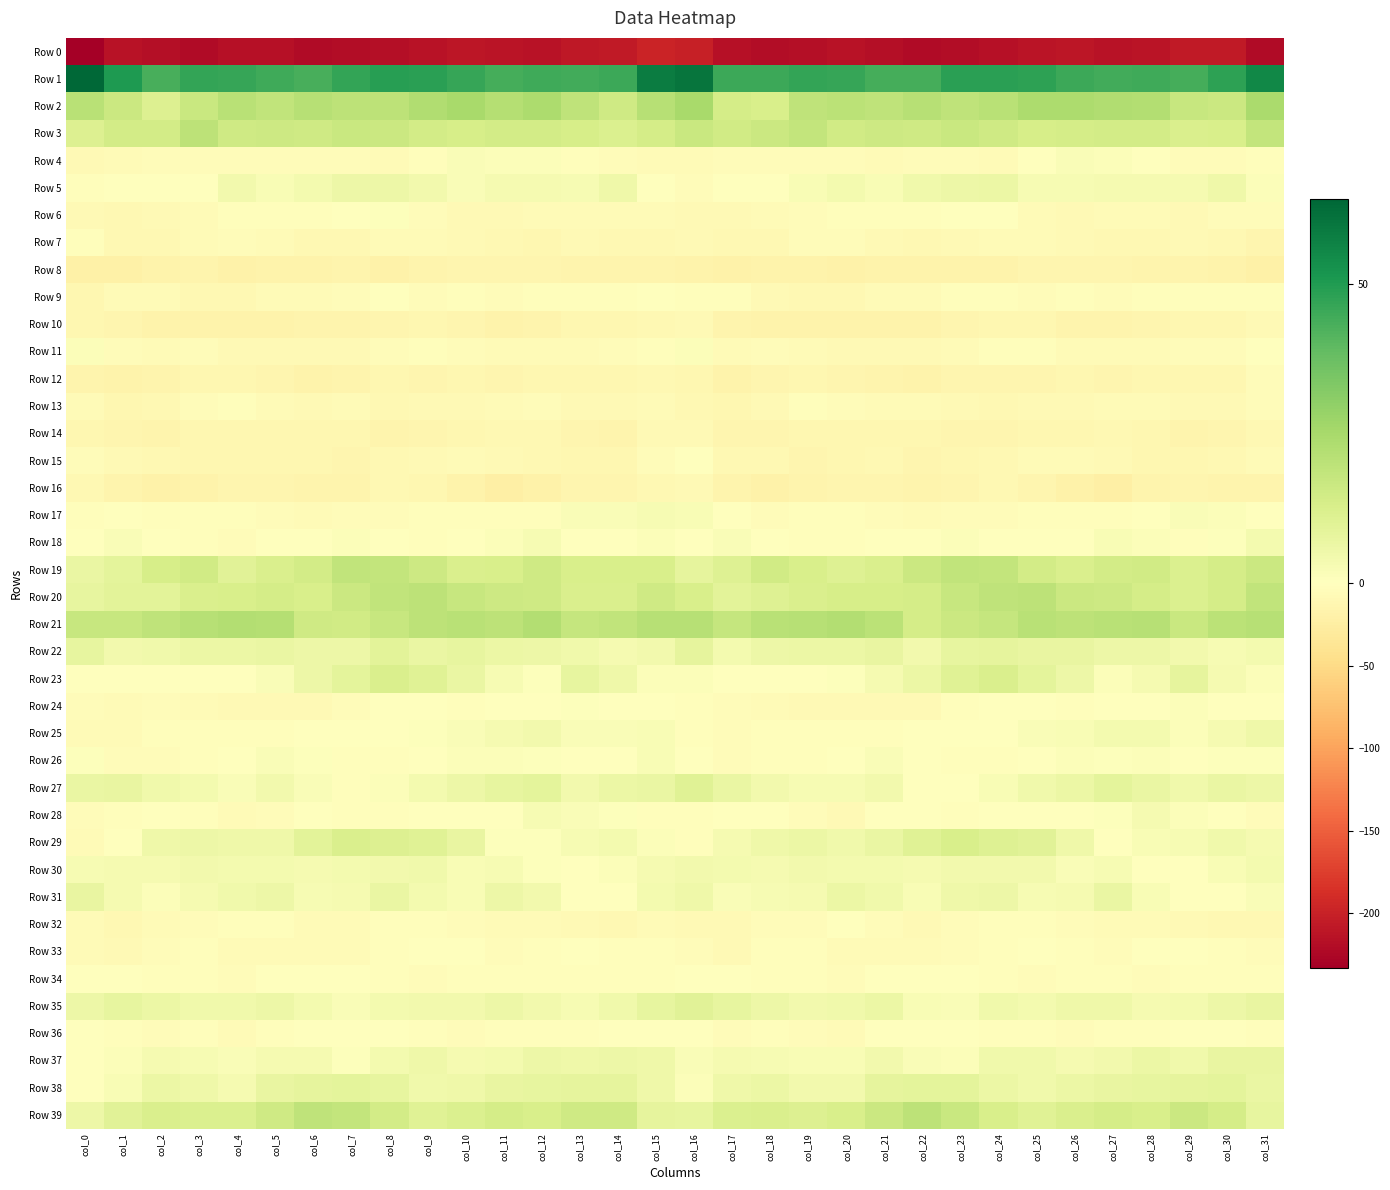

What is the smallest value displayed?

-233.0